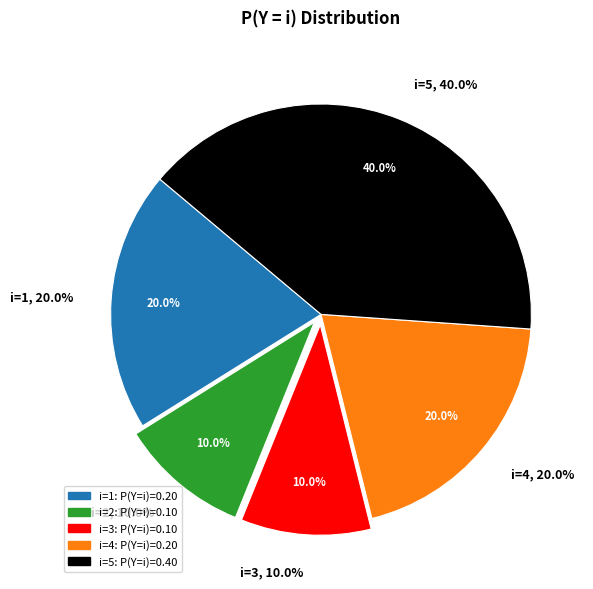

To the nearest percent, what is the average slice percentage?

20%